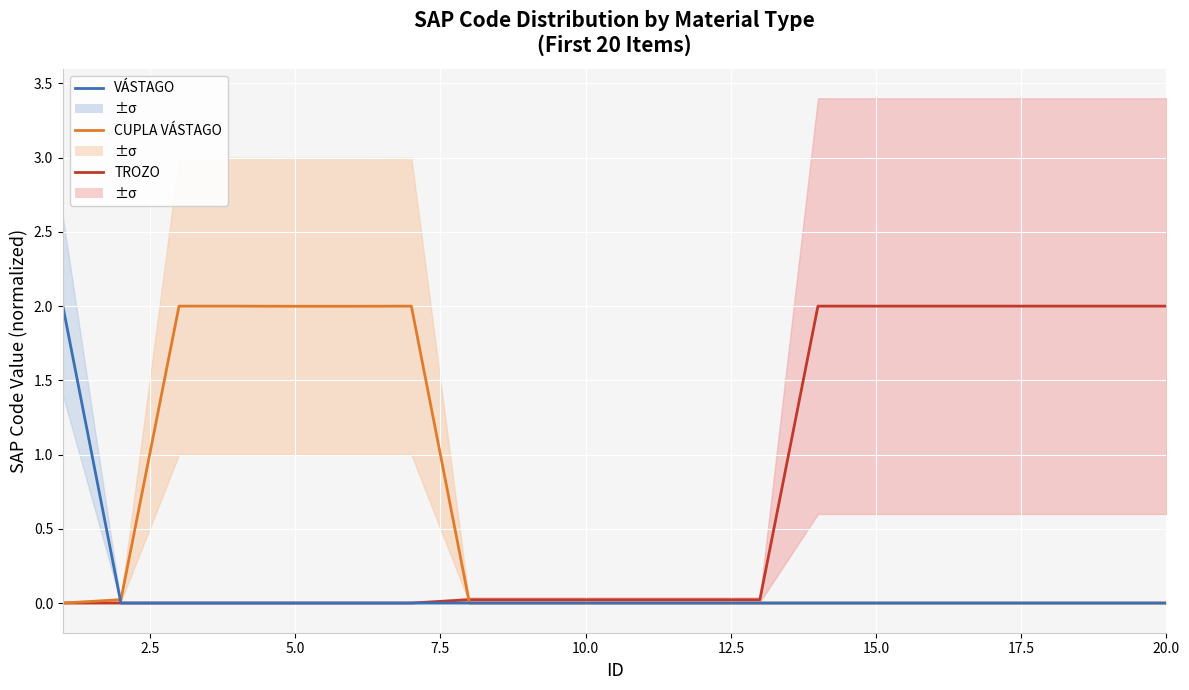

True or false: CUPLA VÁSTAGO and TROZO cross at least once.

True